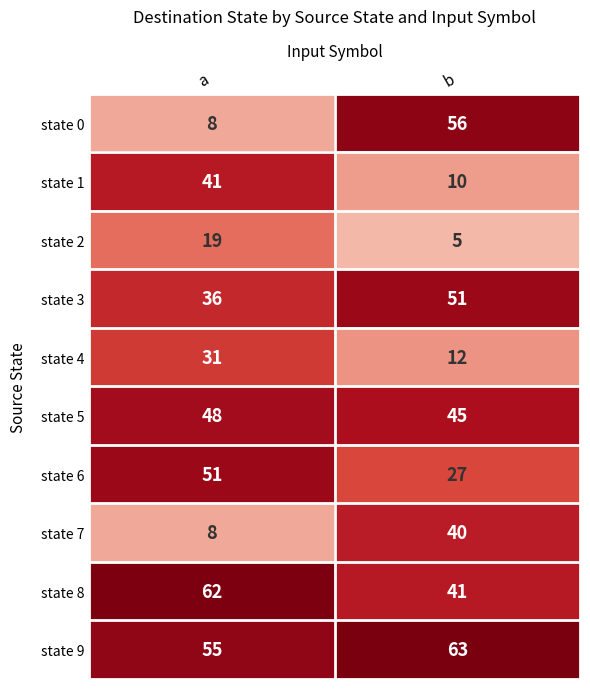

The value of state 2 at b is 5. True or false?

True